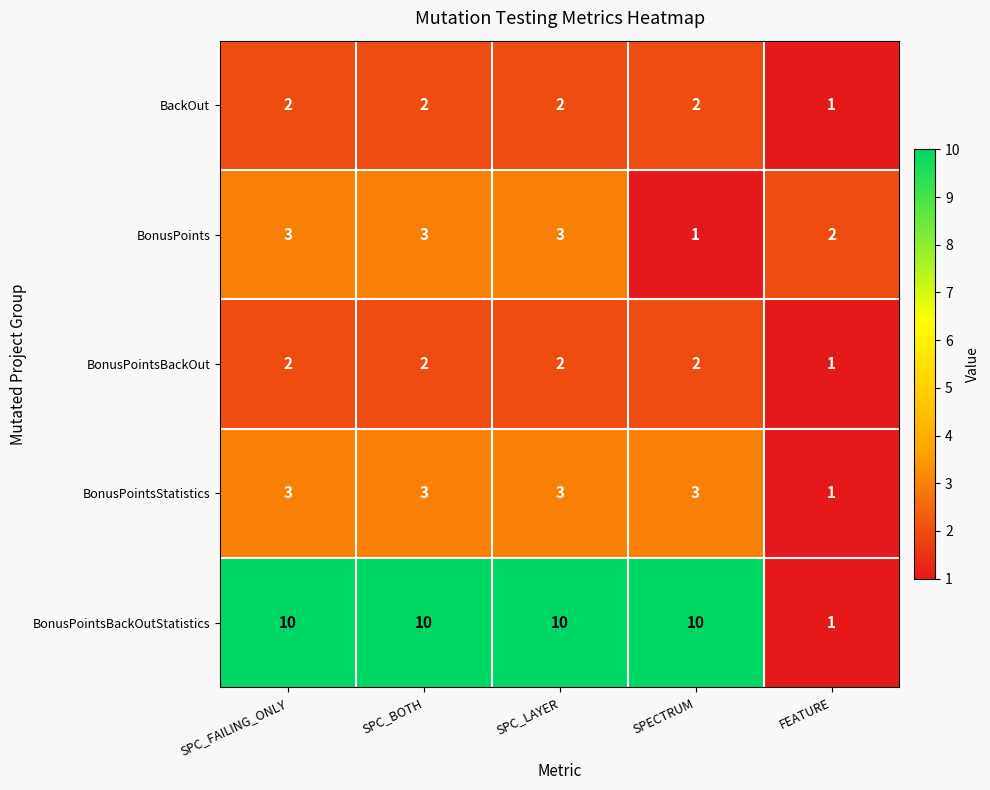

Is the value of BonusPointsBackOut at SPECTRUM greater than the value of BonusPointsBackOutStatistics at SPC_BOTH?

No